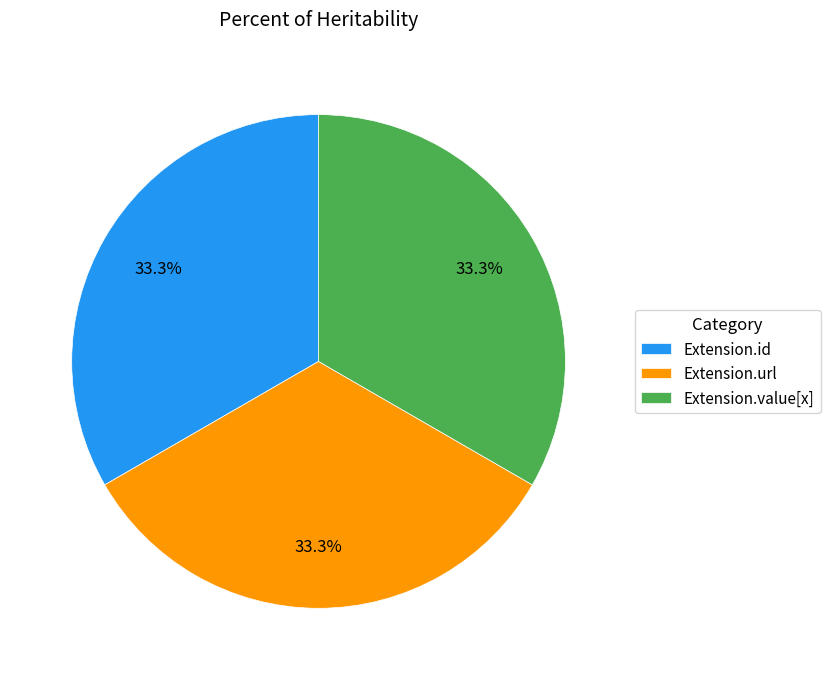

How many segments does this pie chart have?

3